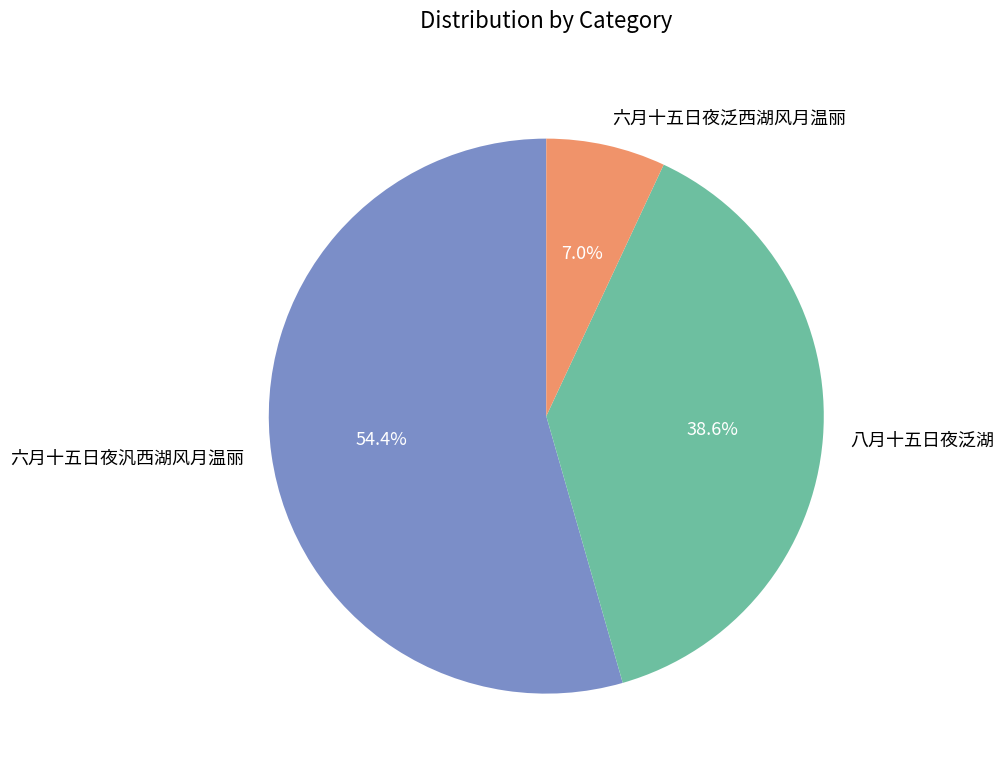

To the nearest percent, what is the combined percentage of 六月十五日夜泛西湖风月温丽 and 六月十五日夜汎西湖风月温丽?

61%